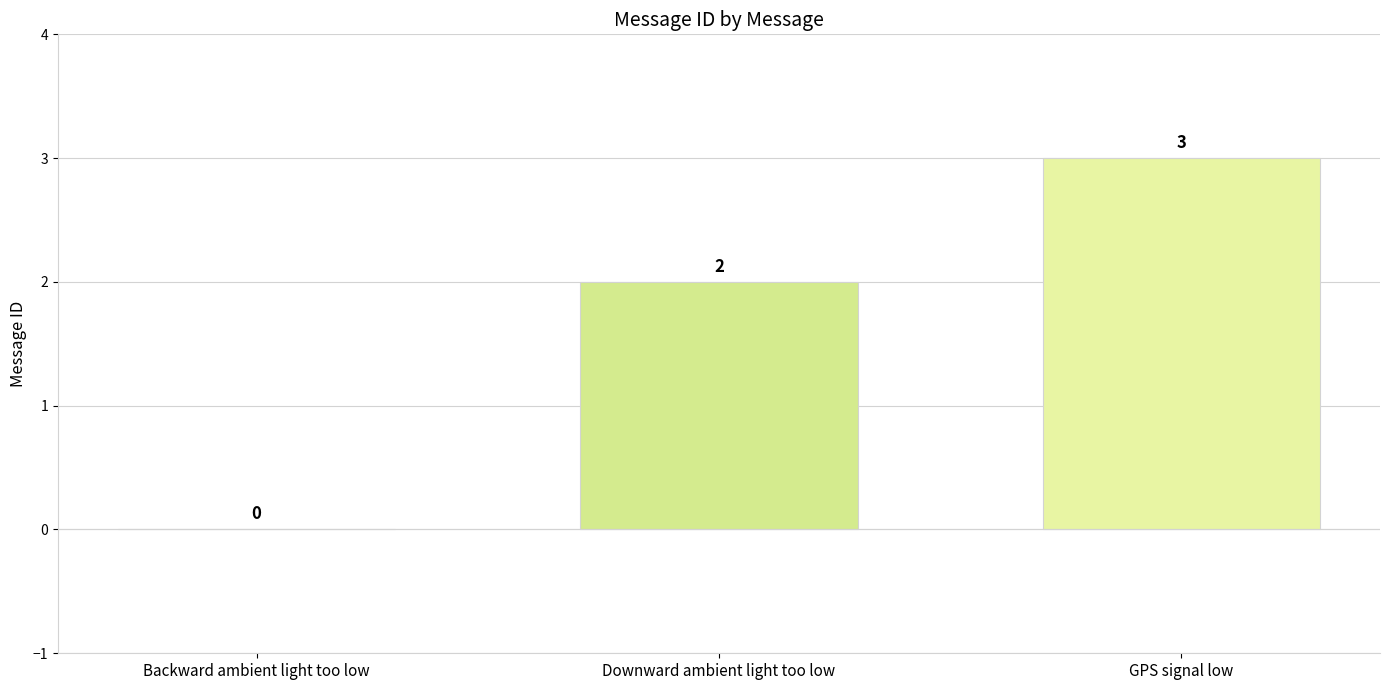

What is the sum of the values at GPS signal low and Backward ambient light too low?

3